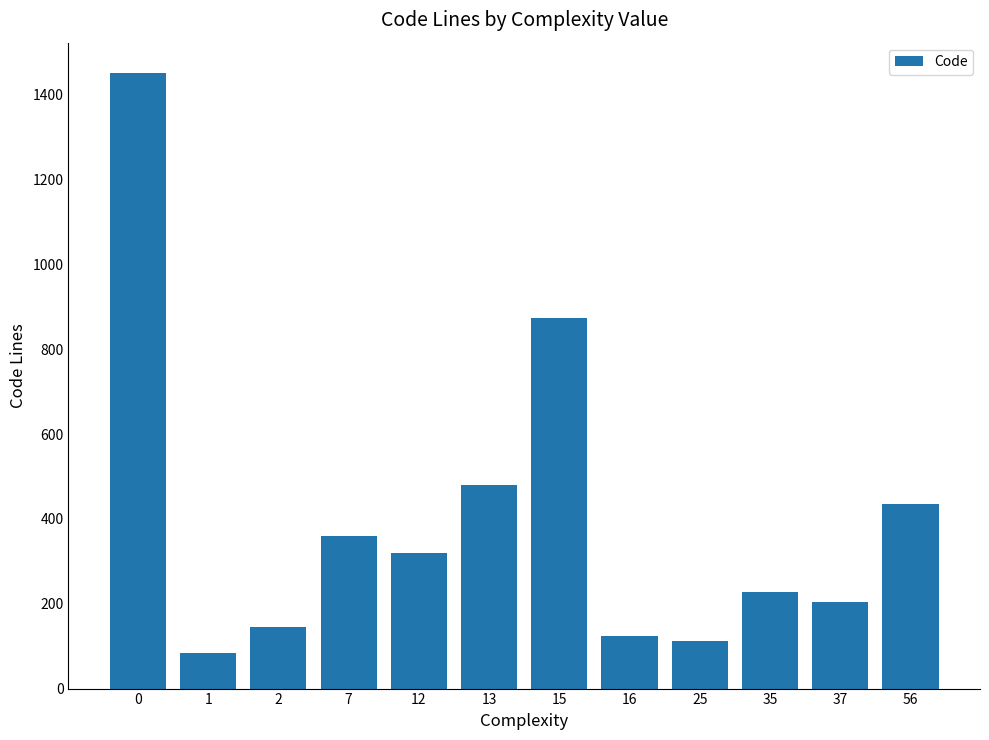

What is the difference between the second highest and second lowest values?

760